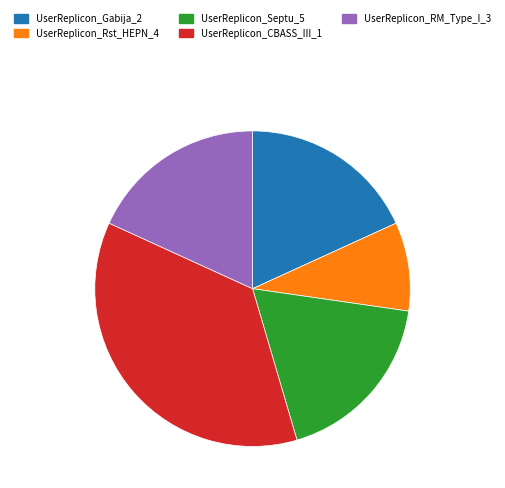

Count the number of slices in the pie.

5